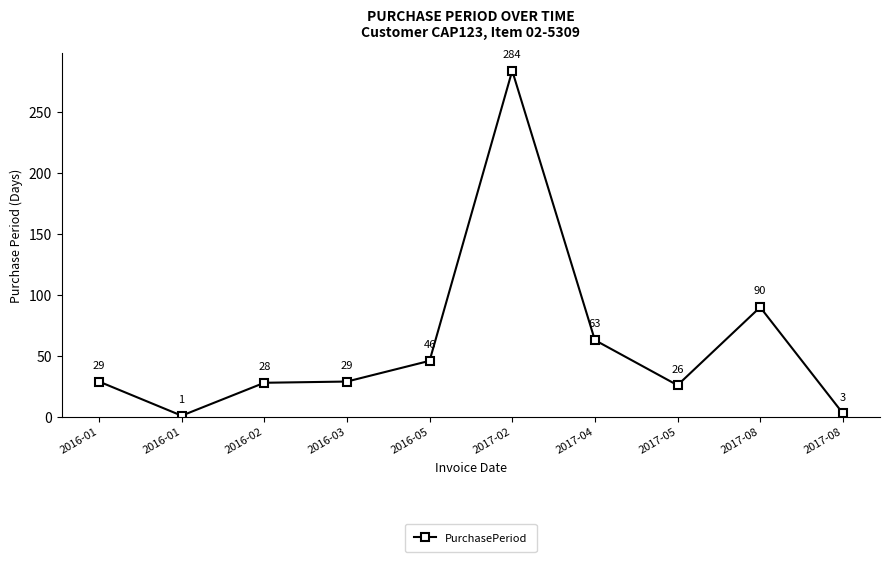

What is the difference between the maximum and second lowest values?

281